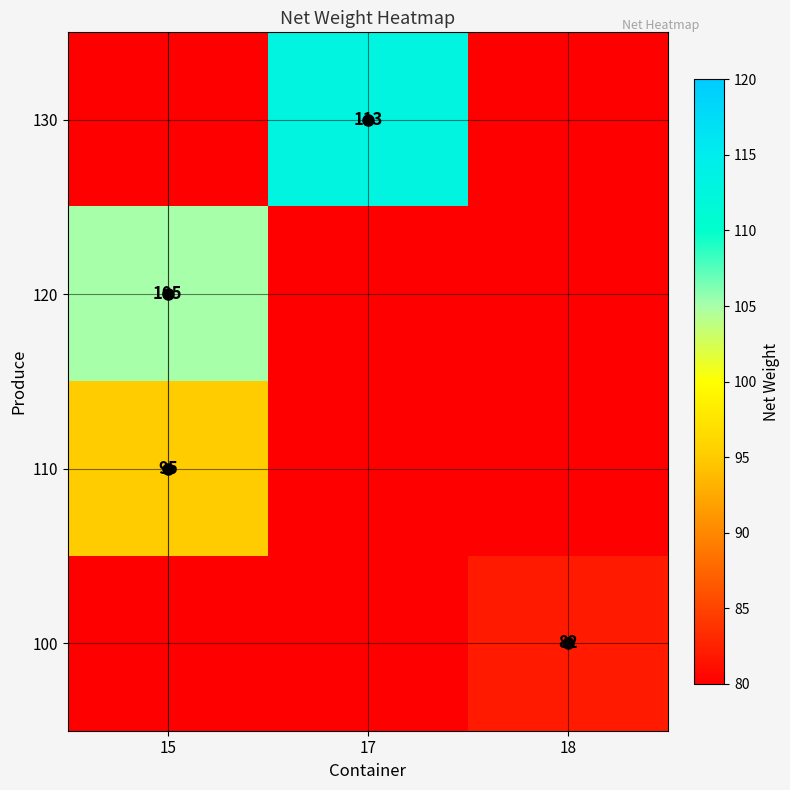

Rank the series at 15 from highest to lowest value.

130, 120, 110, 100